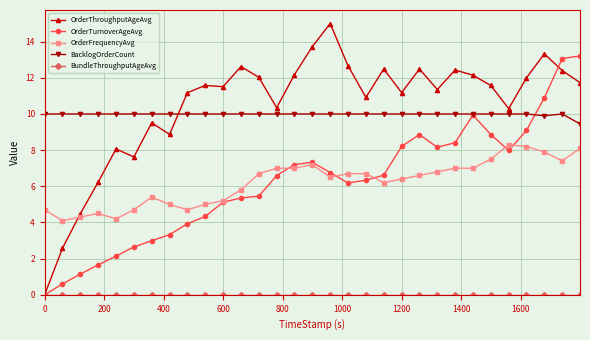

What is the value of the OrderTurnoverAgeAvg point at the 9th from the left?

3.9